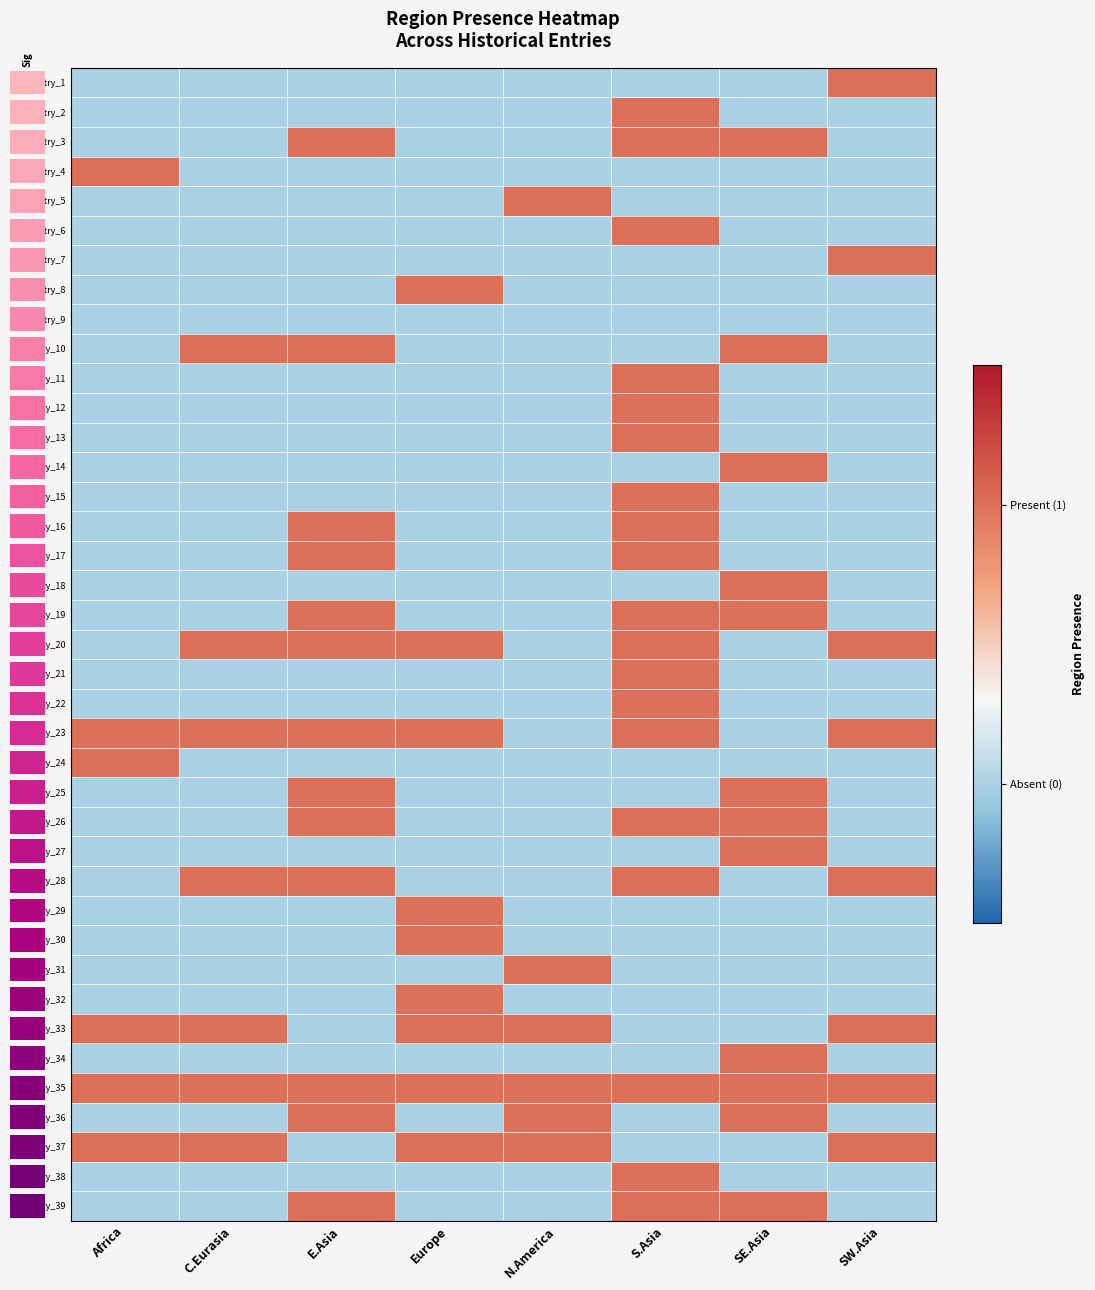

Which category has the highest value across all series?

SW.Asia